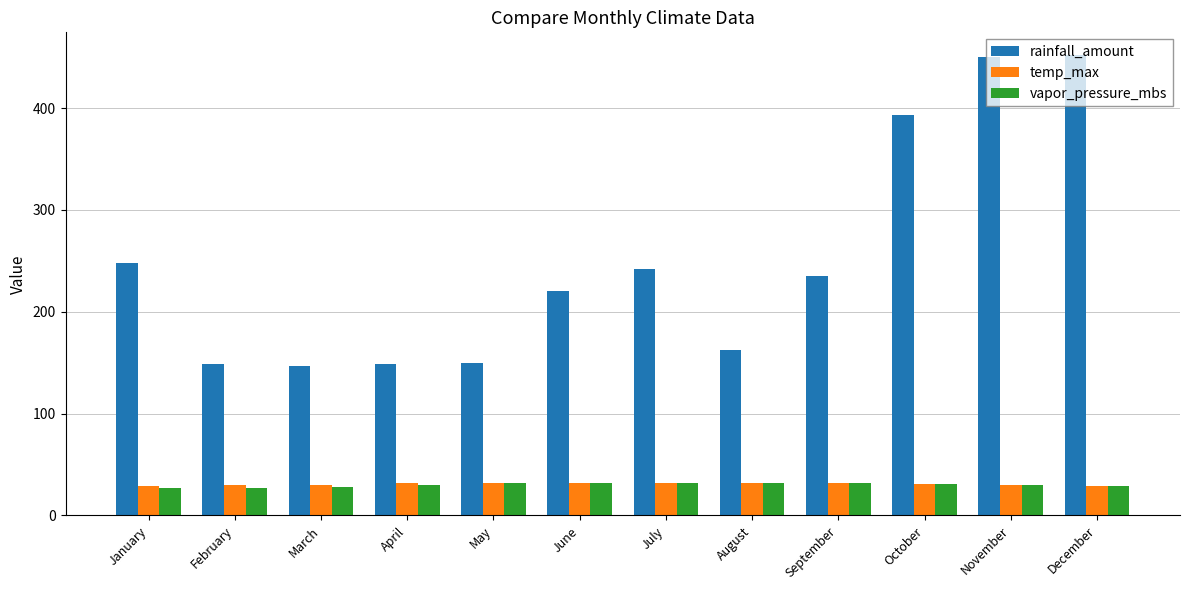

What is the difference between the highest and lowest values at March?

118.0